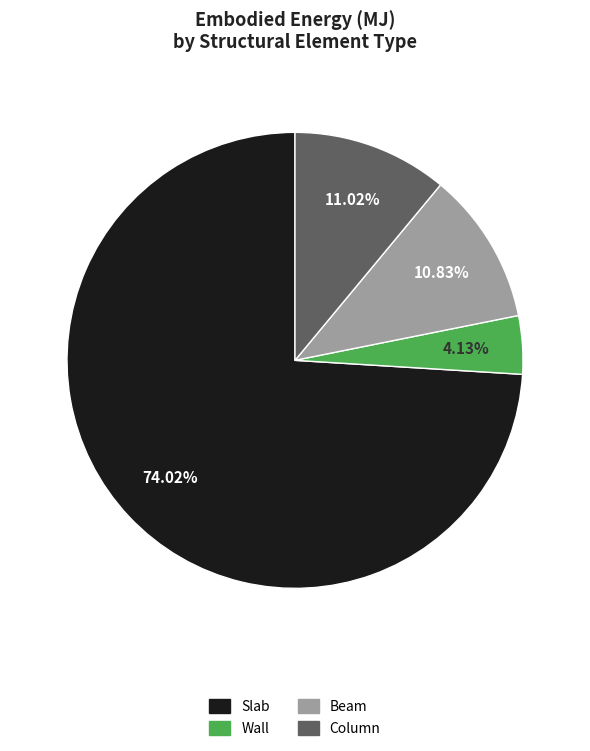

What is the largest slice in the pie chart?

Slab